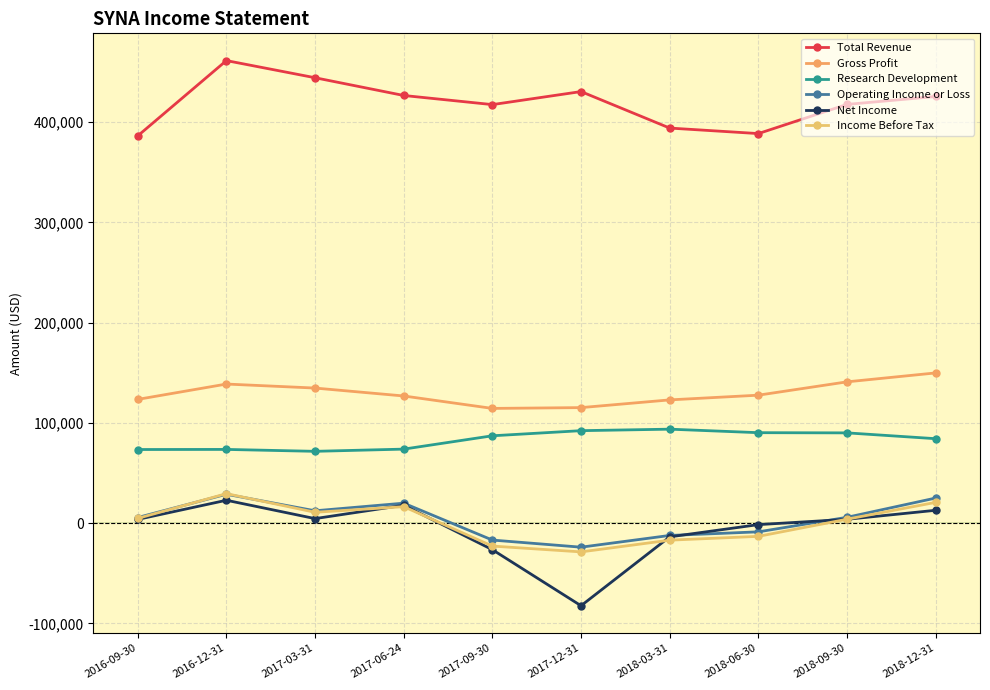

True or false: Total Revenue has a value of 565847 at 2017-09-30.

False